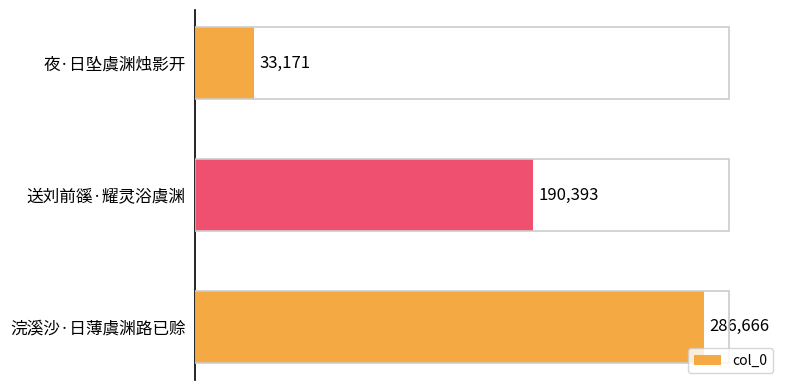

Count the number of categories in the chart.

3